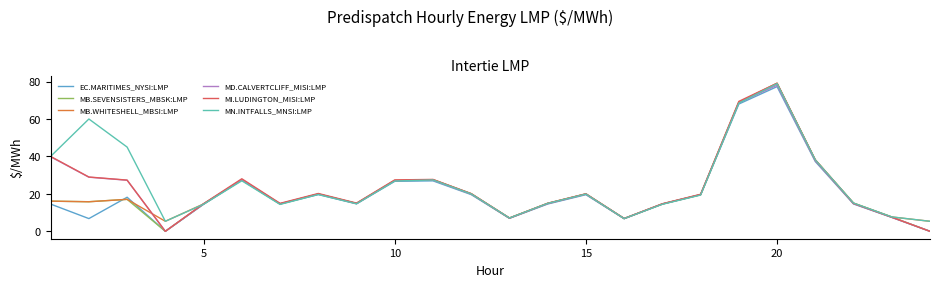

What is the greatest value displayed?

79.1